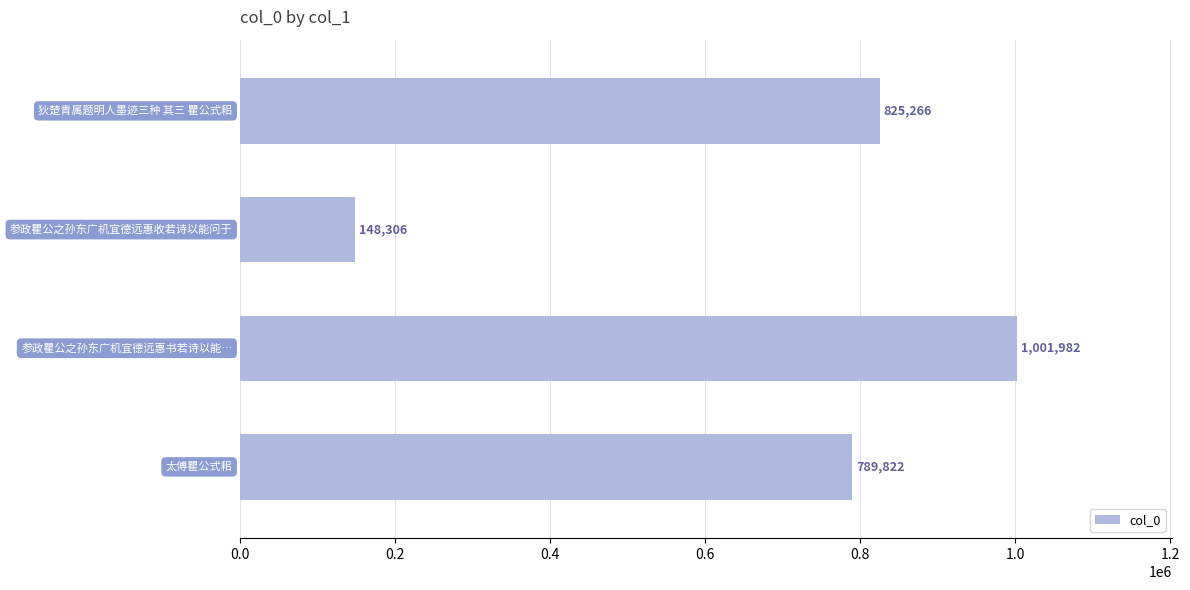

What is the value of the 2nd bar from the top?

148306